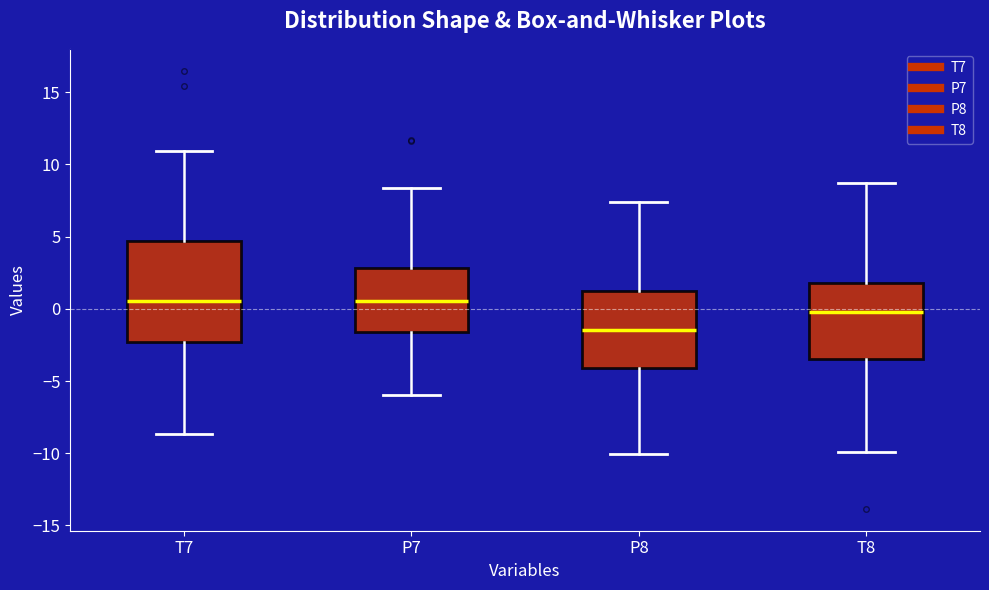

Reading left to right, transcribe this box plot: for each box, give where its median line is, the range the box spans, and where its two whiskers end, as read against the y-axis. The values are not printed on the chart, so give them approximately, as read against the axis.

T7: median 0.5, box -2.5 to 4.5, whiskers -8.5 to 11.0
P7: median 0.5, box -1.5 to 3.0, whiskers -6.0 to 8.5
P8: median -1.5, box -4.0 to 1.0, whiskers -10.0 to 7.5
T8: median 0.0, box -3.5 to 2.0, whiskers -10.0 to 8.5